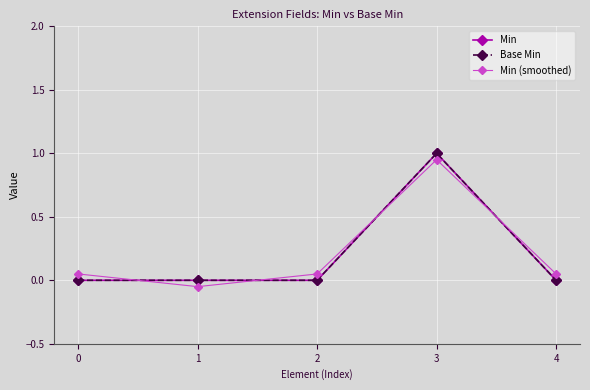

List the series in order of their peak value, highest first.

Min, Base Min, Min (smoothed)